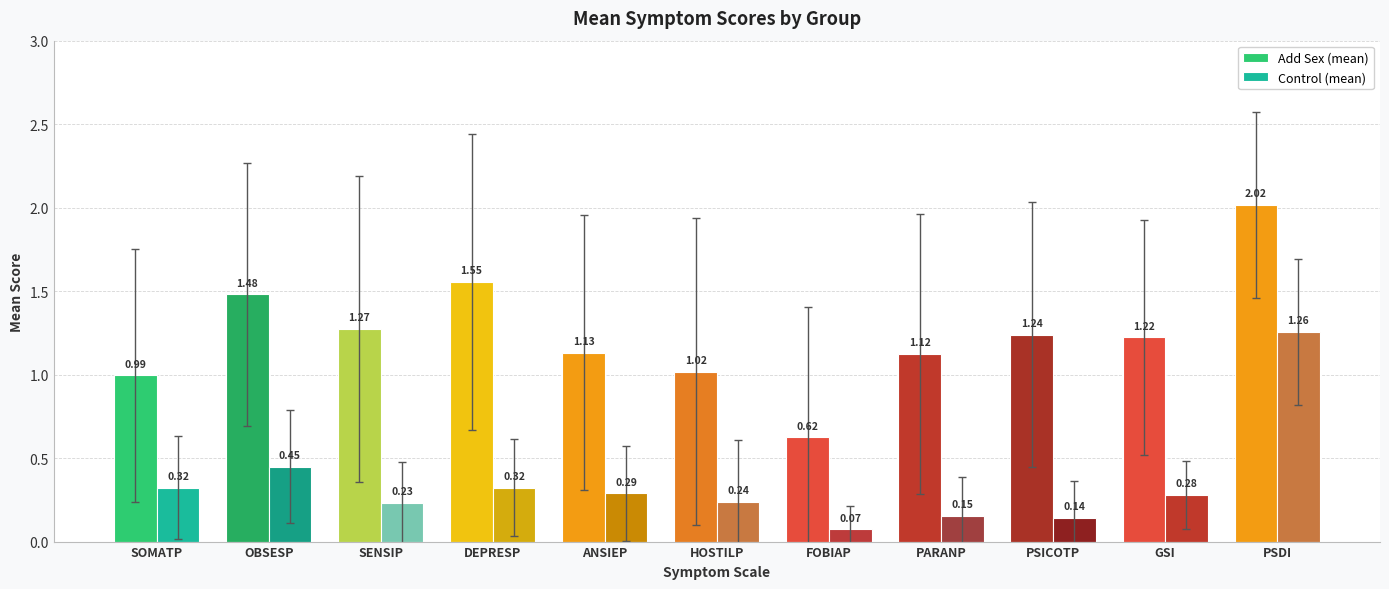

What is the label of the 11th bar from the right?

SOMATP